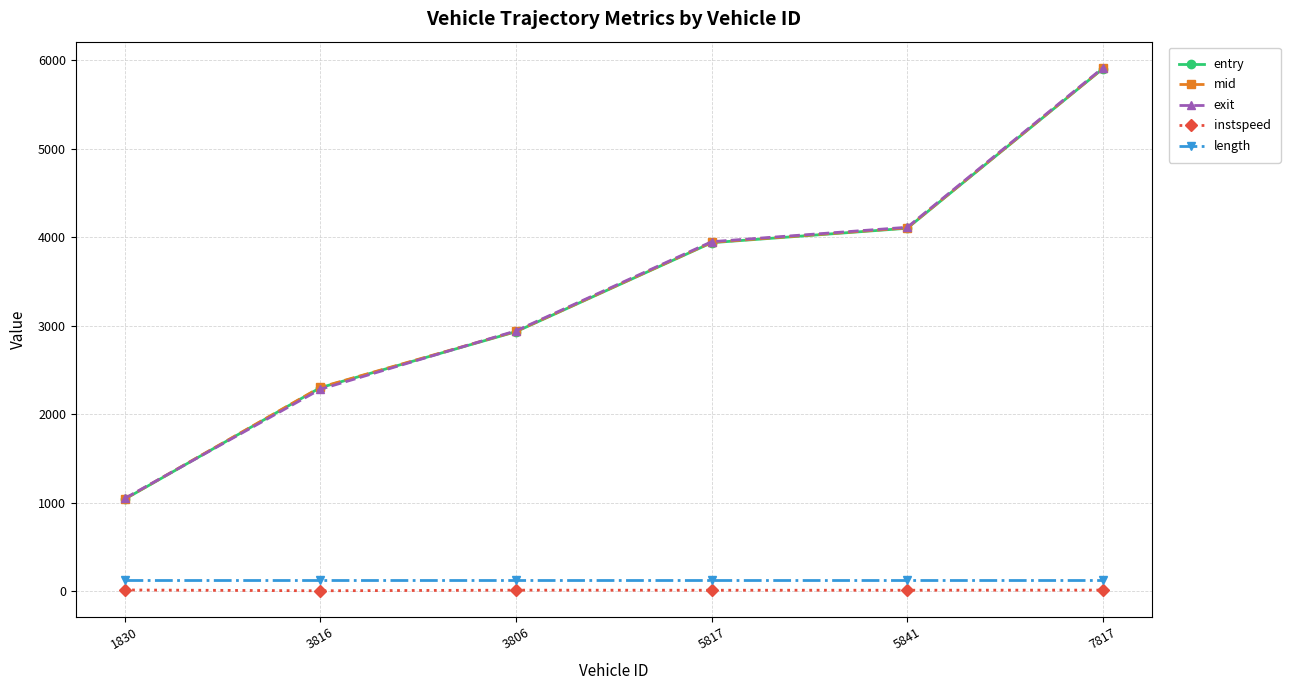

How many values in the exit series are below 3947?

3